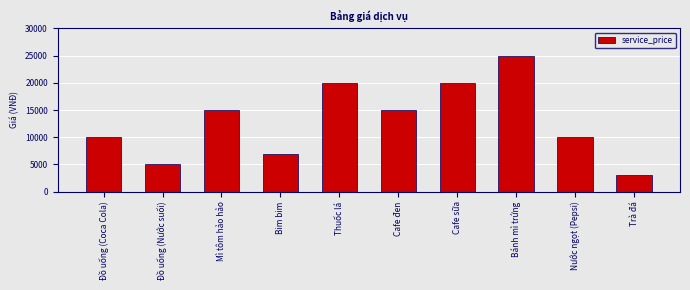

What is the difference between the maximum and minimum values?

22000